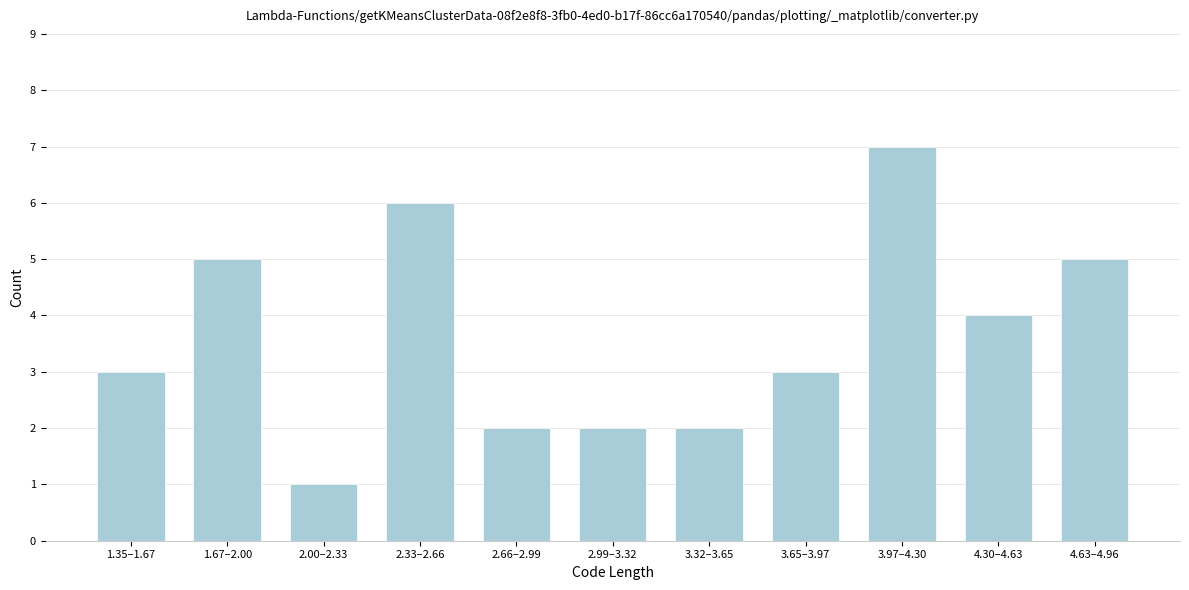

Reading right to left, extract all data points from this chart.

5	4	7	3	2	2	2	6	1	5	3